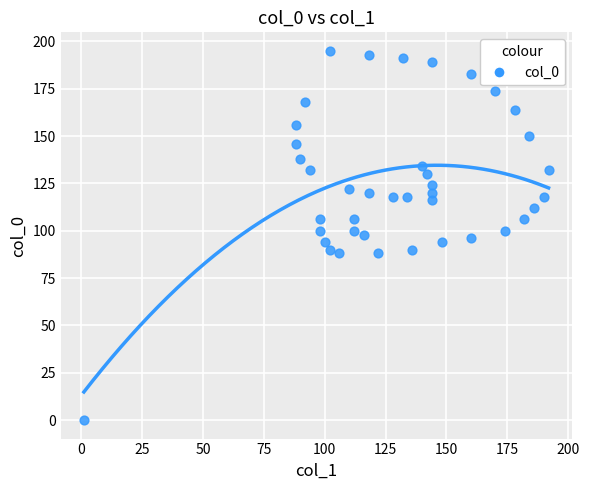

What is the range of Y values (max minus min)?

195